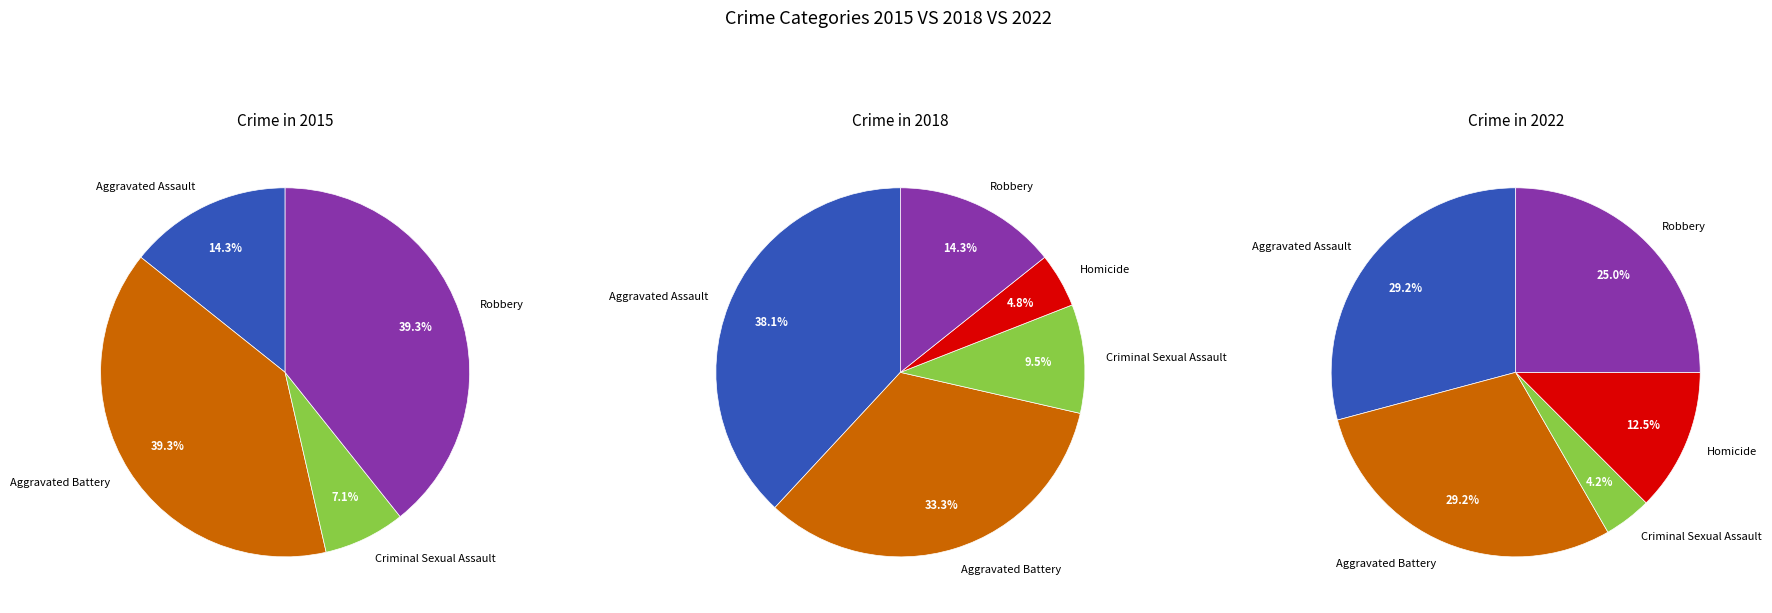

Rank the categories by value from lowest to highest.

Homicide, Criminal Sexual Assault, Robbery, Aggravated Battery, Aggravated Assault